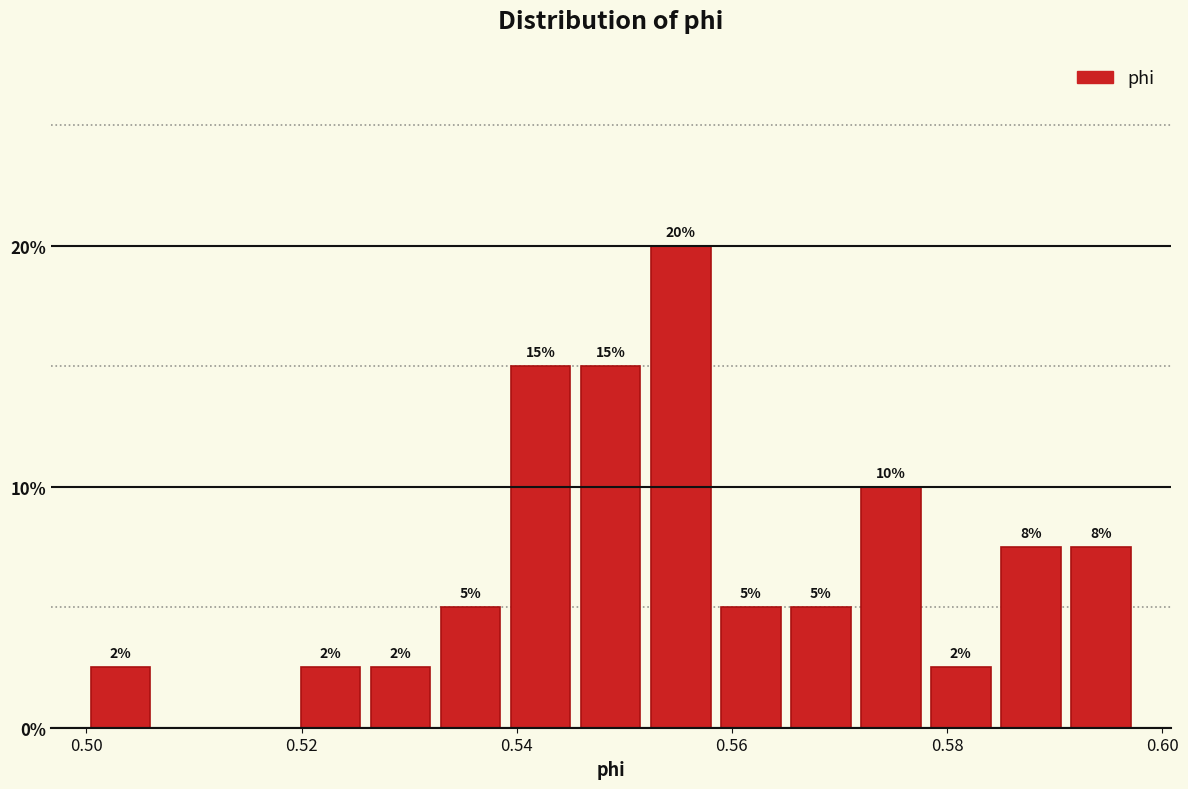

Around what value on the x-axis is the tallest bar? Give the approximate position of its centre, as read against the axis.

0.556